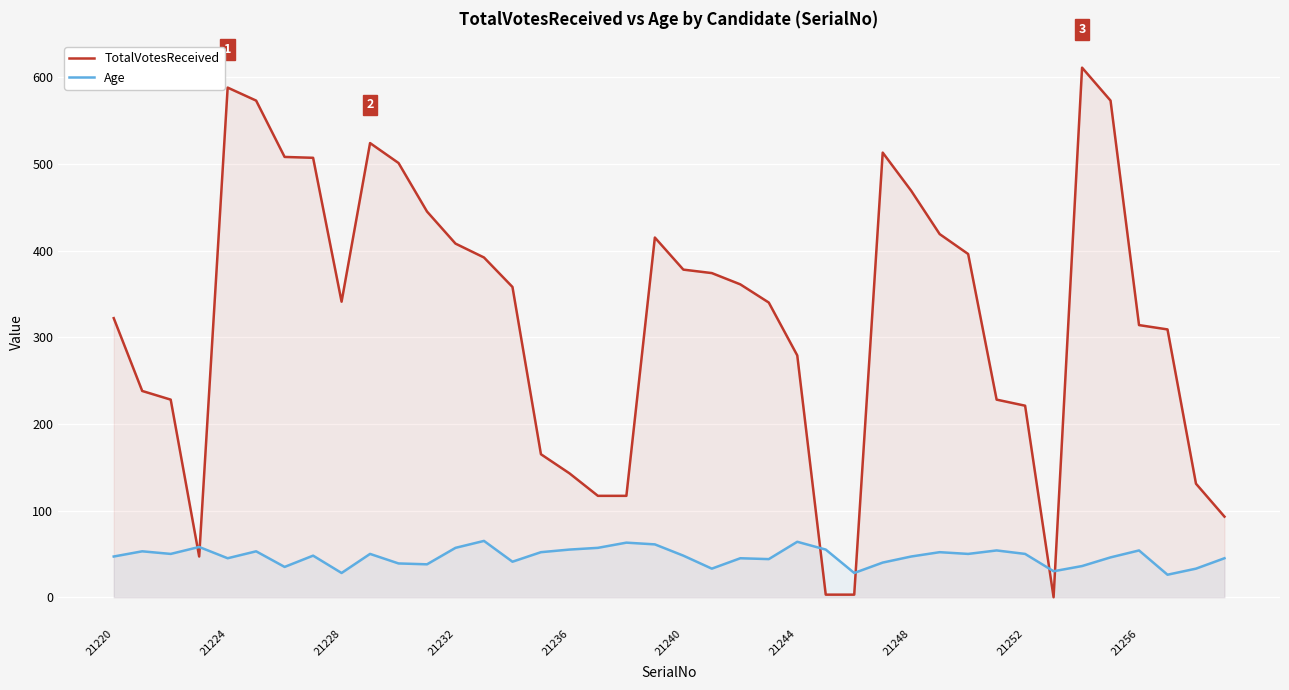

How many times do Age and TotalVotesReceived cross each other?

6